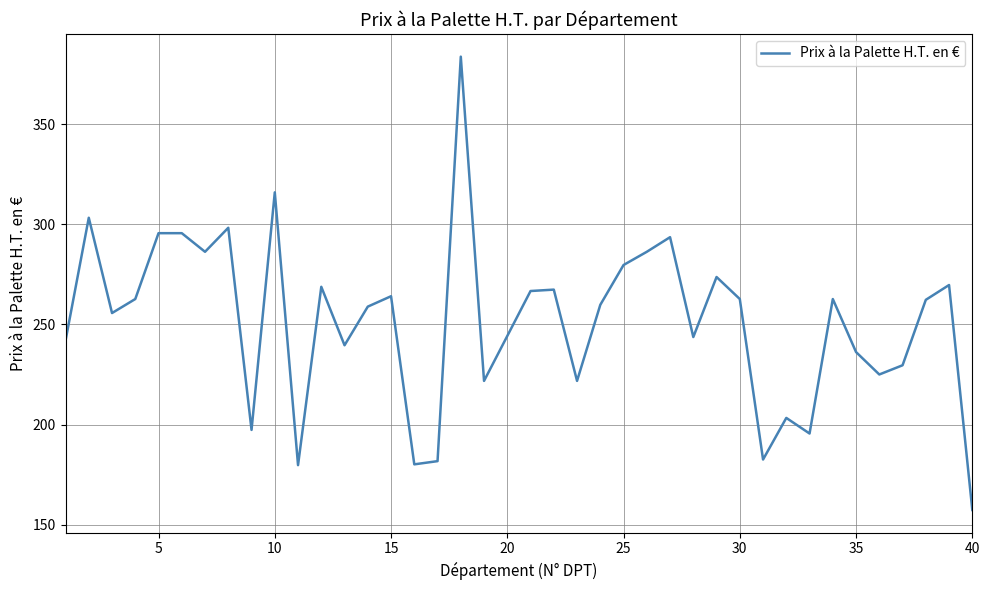

How many lines are shown in the chart?

1